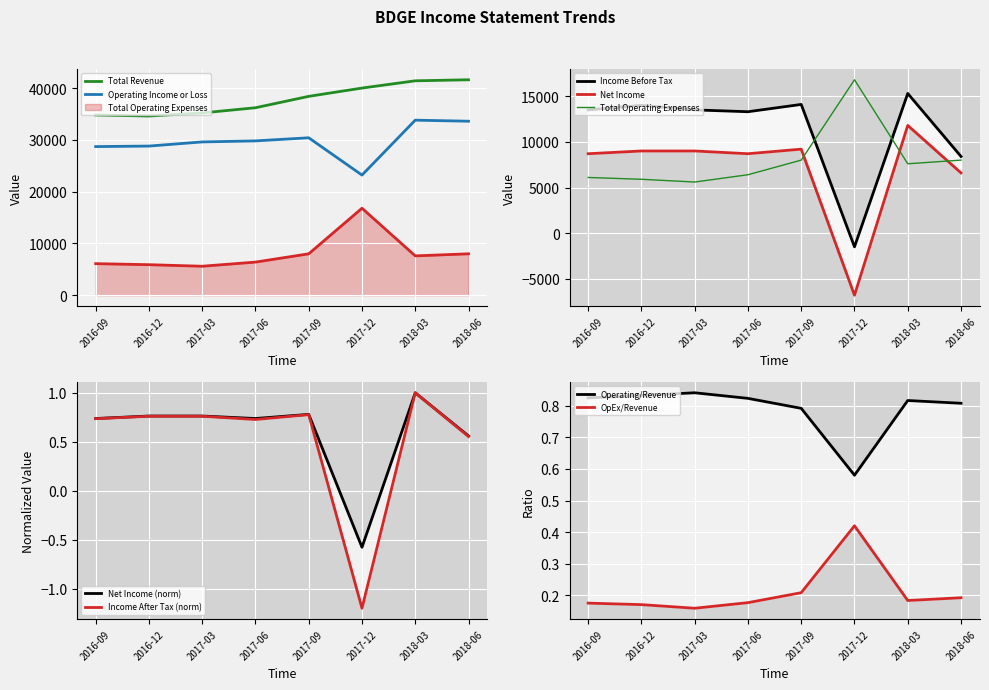

Rank the series by their maximum value, from highest to lowest.

Total Revenue, Operating Income or Loss, Total Operating Expenses, Income Before Tax, Net Income, Income After Tax